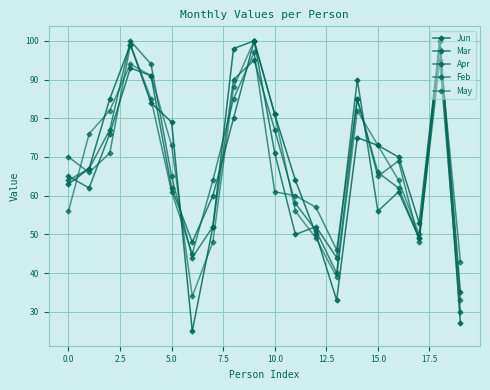

How many lines are shown in the chart?

5